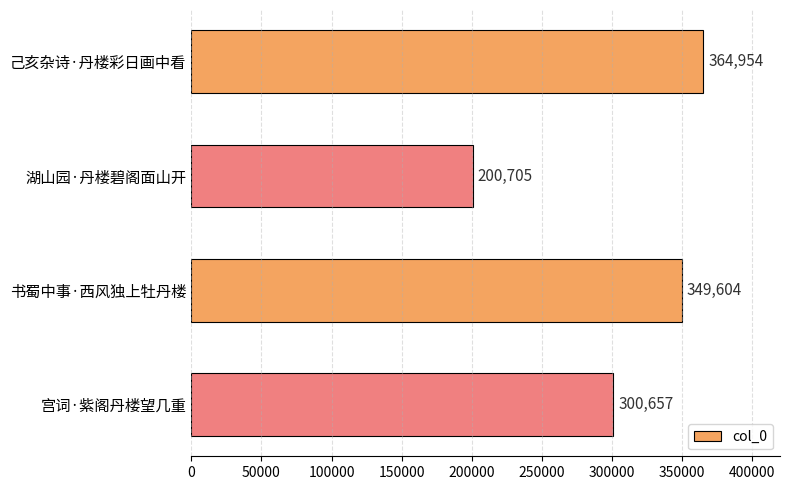

The value at 己亥杂诗·丹楼彩日画中看 is 364954. True or false?

True